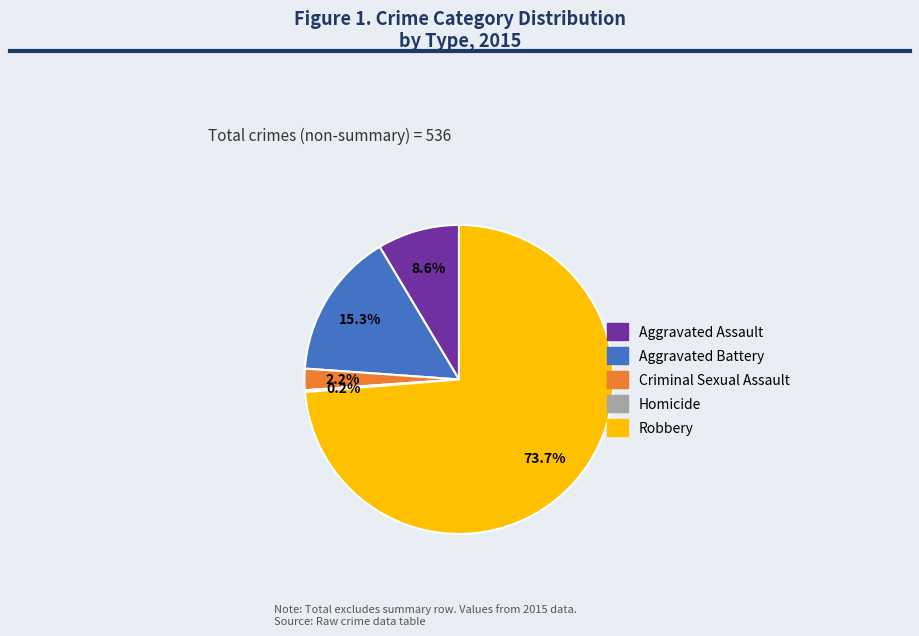

Which slice represents more than half of the pie?

Robbery